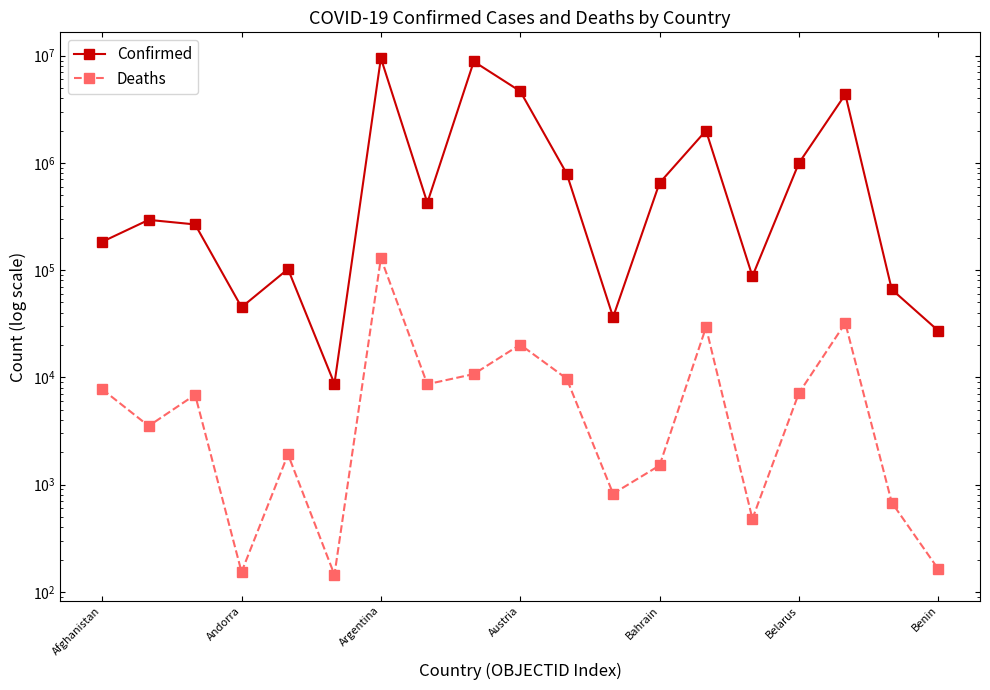

What is the smallest value displayed?

144